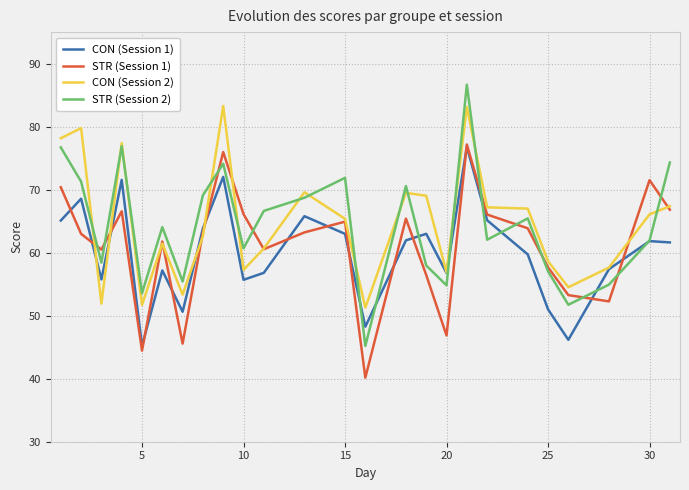

Which series has the widest spread of values?

STR (Session 2)